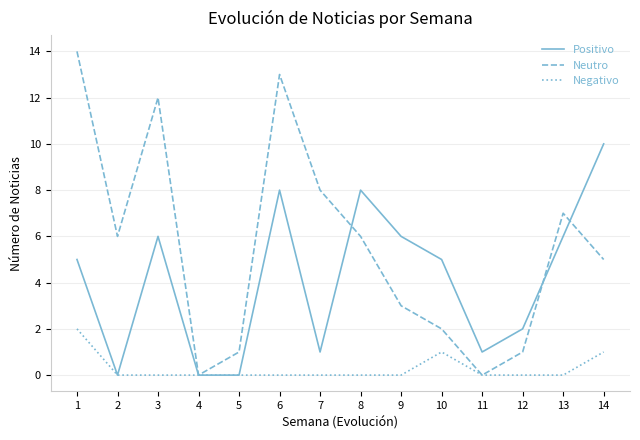

What are all the series names shown in the legend?

Positivo, Neutro, Negativo